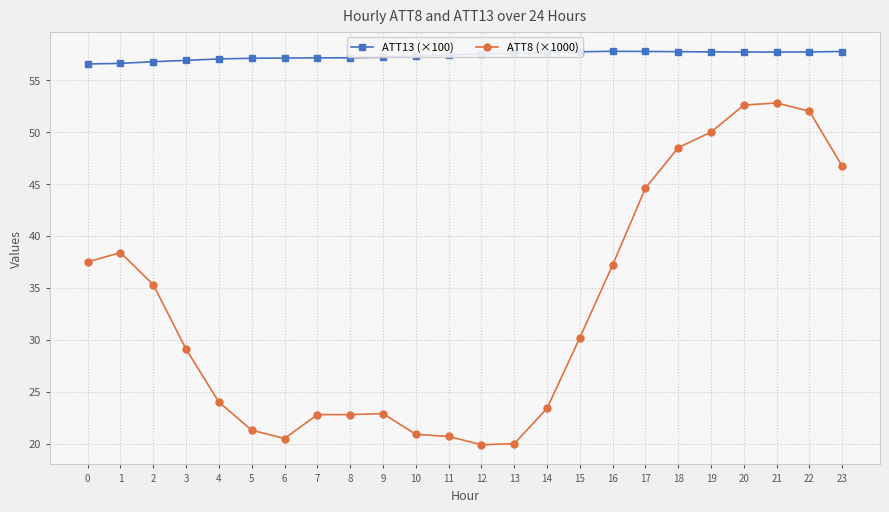

True or false: ATT13 (×100) and ATT8 (×1000) intersect in this chart.

False